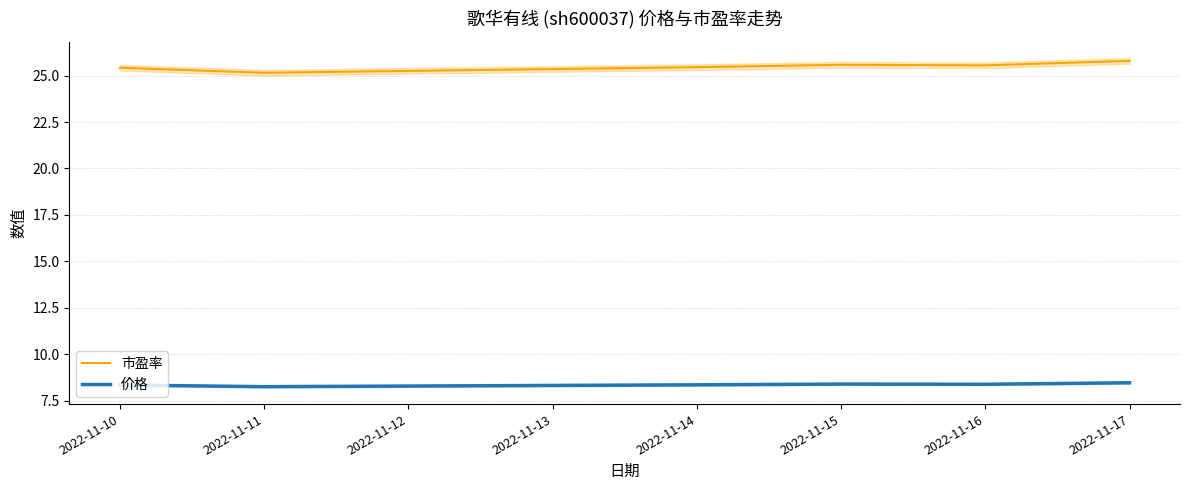

What is the minimum value for 价格?

8.3